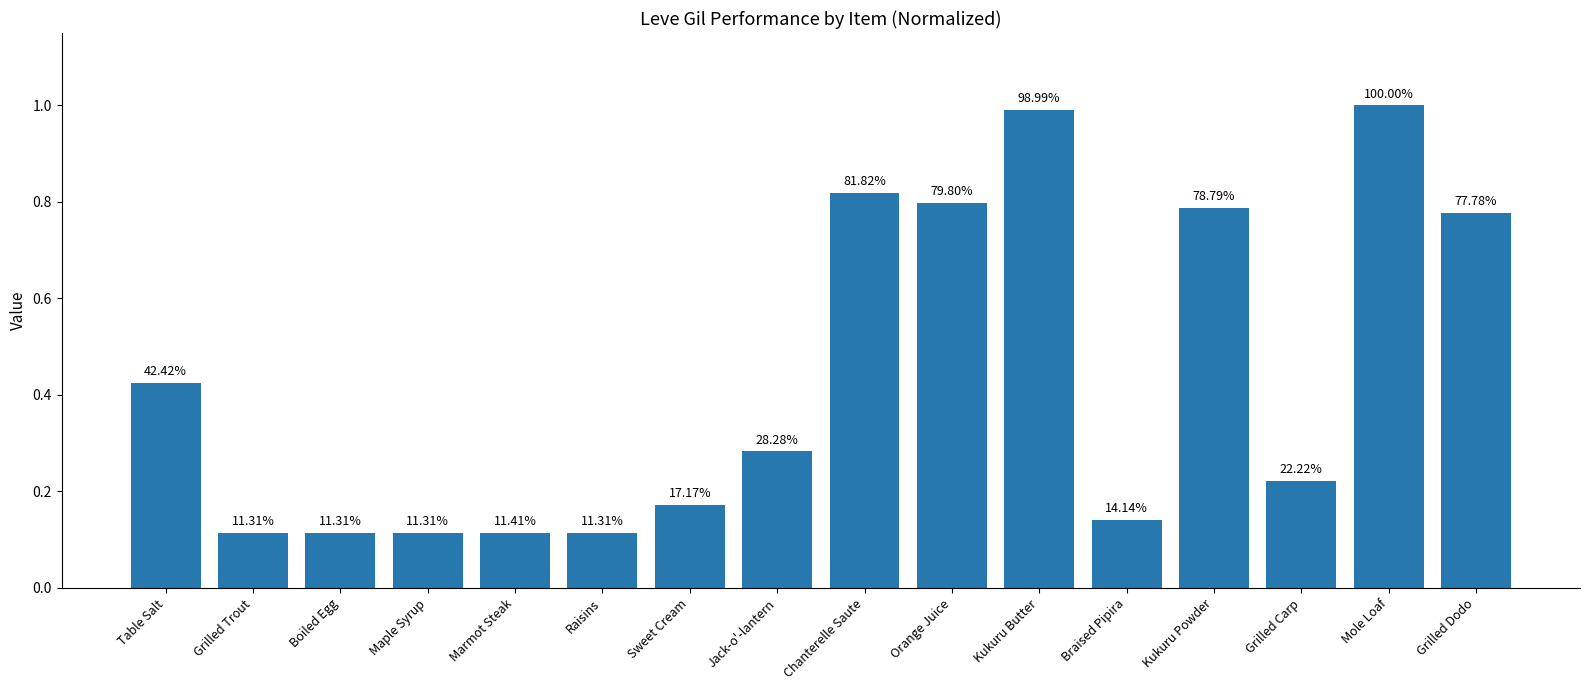

How many bars are there in total?

16